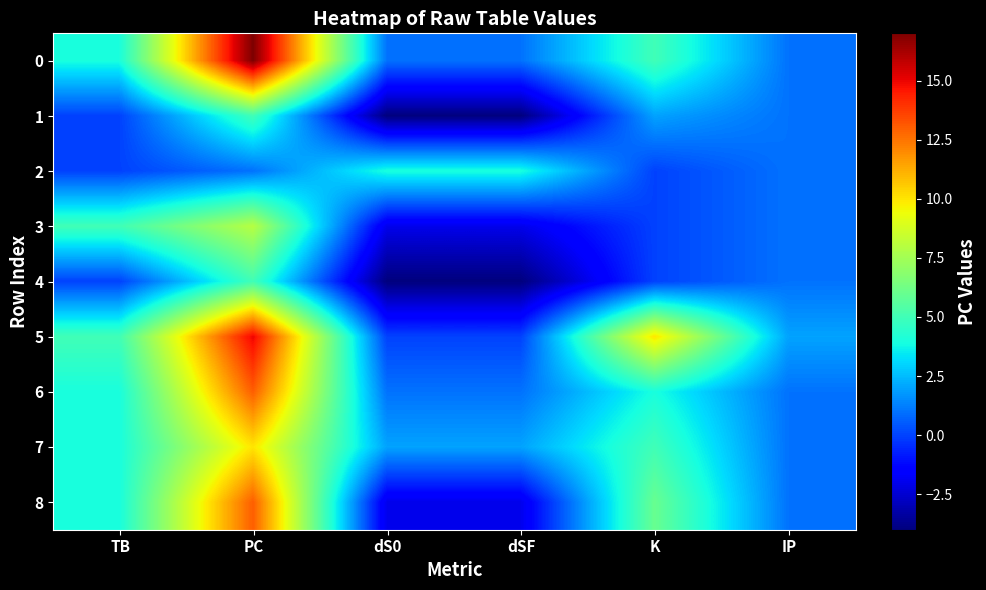

How many distinct data groups are displayed?

9